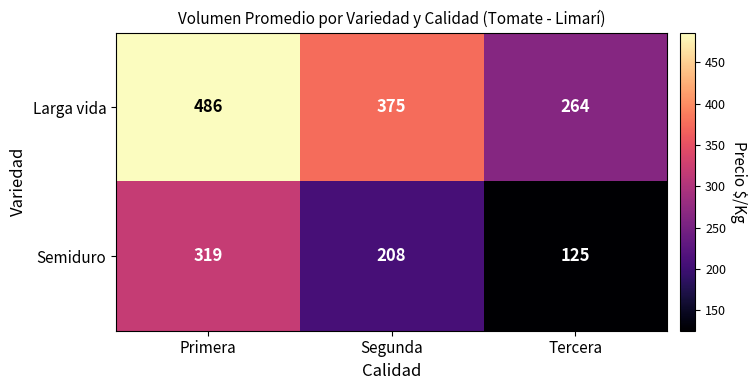

What is the total value across all series at Primera?

805